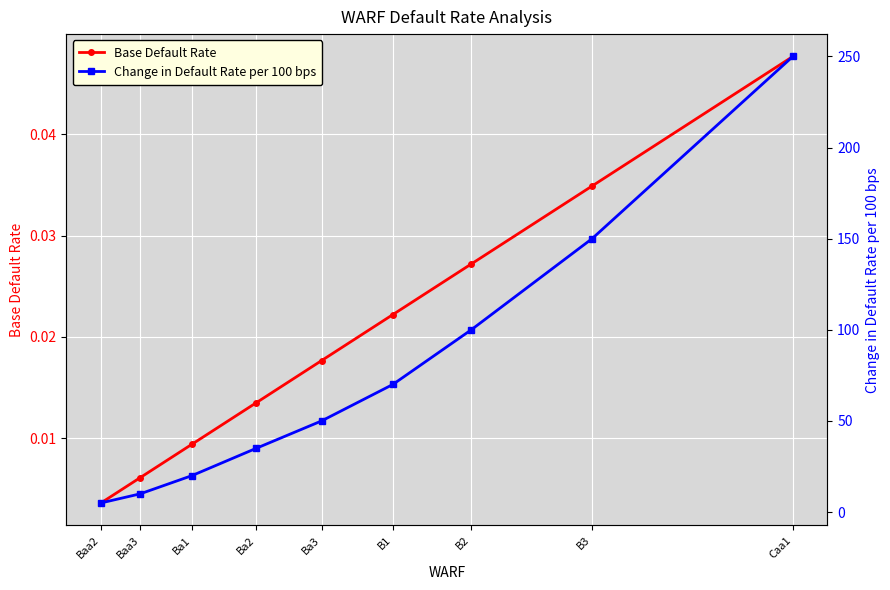

At which label does Change in Default Rate per 100 bps first exceed 50?

B1